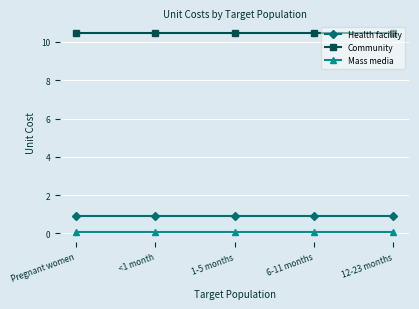

True or false: Health facility has a value of 1.6 at 1-5 months.

False